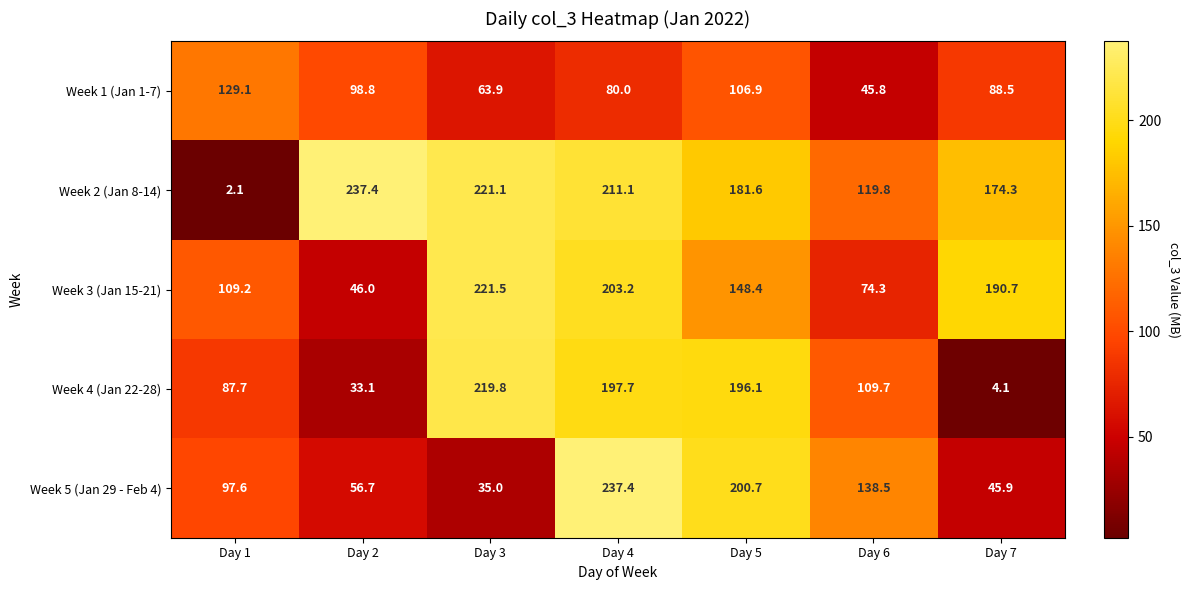

What is the spread (max minus min) of values at Day 4?

157.4